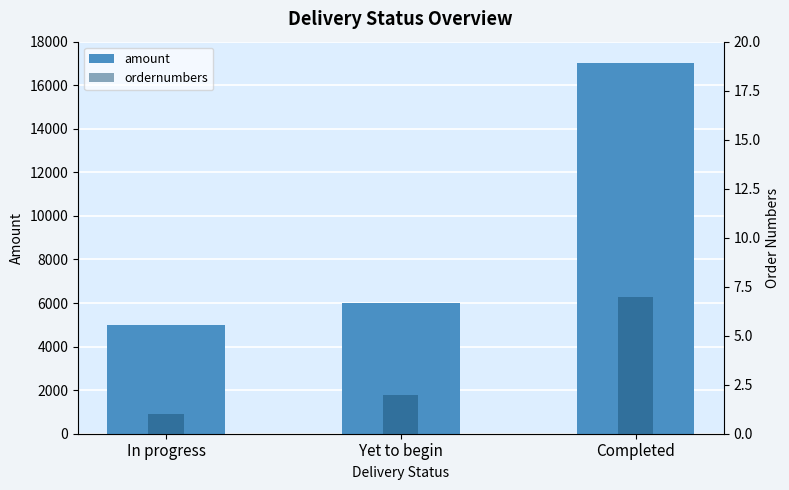

True or false: amount has a value of 17000 at Completed.

True